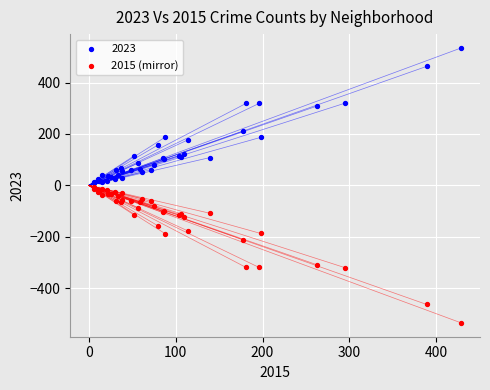

Which series contains the highest Y value?

2023